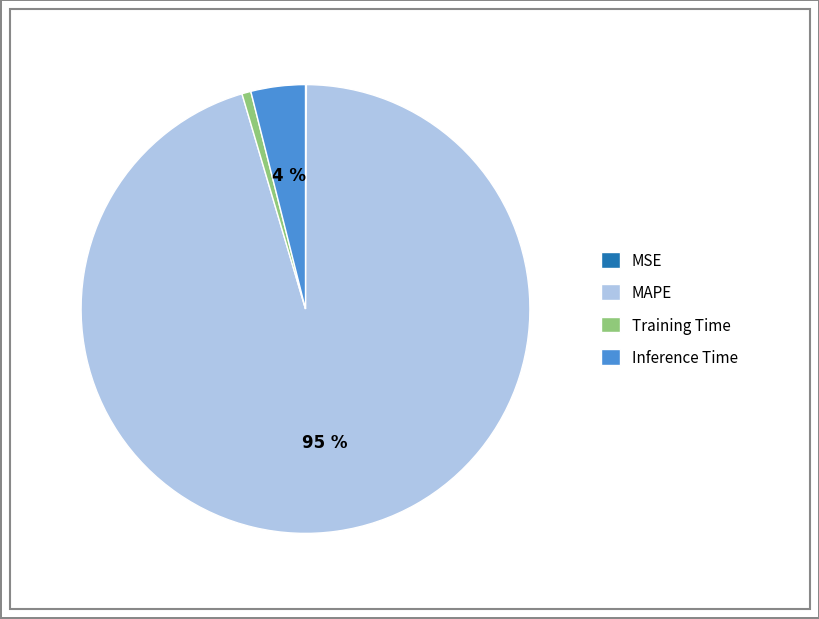

Between Training Time and MAPE, which is larger?

MAPE